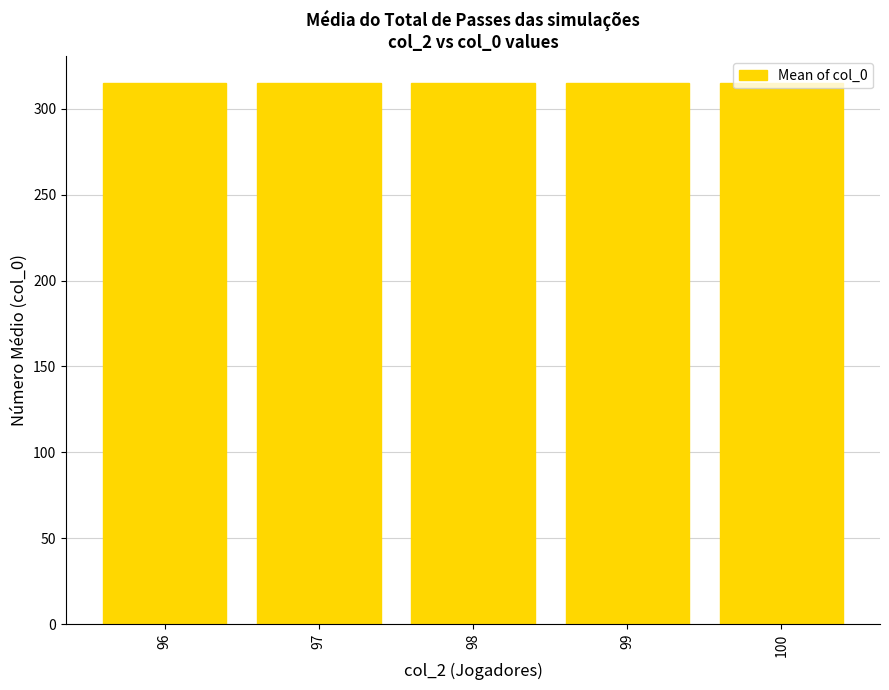

What is the ratio of the value at 99 to the value at 97?

1.0